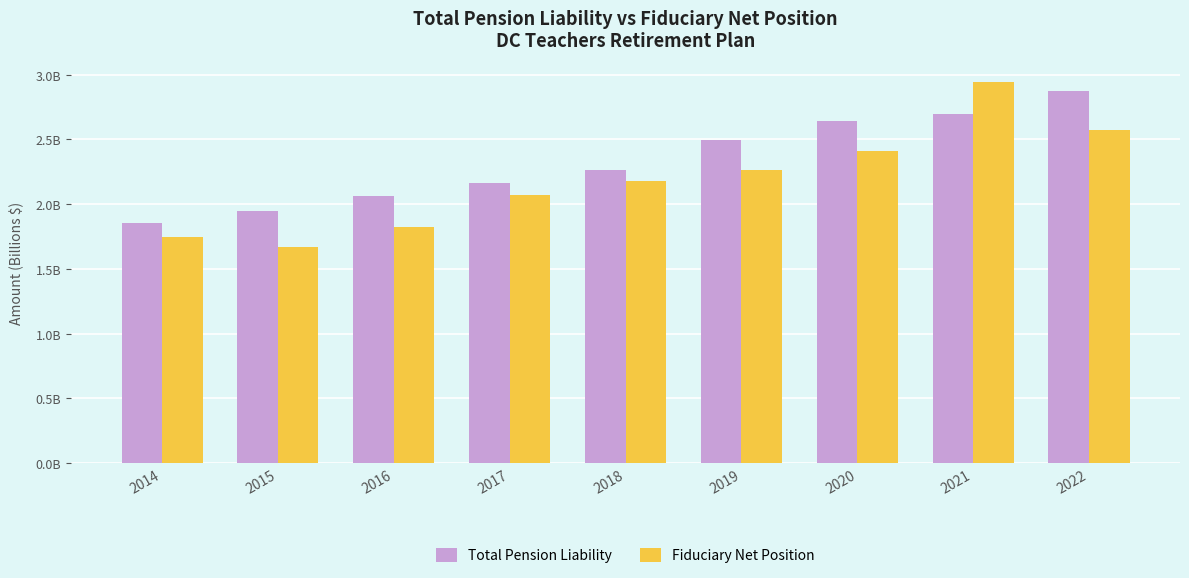

At how many categories does at least one series exceed 2?

7